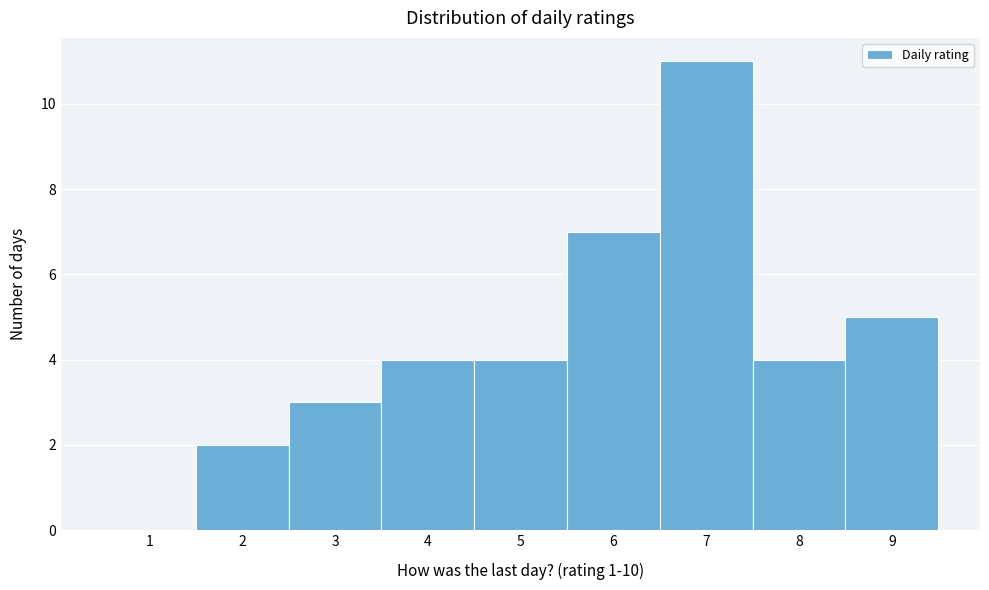

Reading left to right, list every bar in this chart as the range it spans on the x-axis followed by its height. The values are not printed on the chart, so give them approximately, as read against the axis.

0.5 to 1.5: 0
1.5 to 2.5: 2
2.5 to 3.5: 3
3.5 to 4.5: 4
4.5 to 5.5: 4
5.5 to 6.5: 7
6.5 to 7.5: 11
7.5 to 8.5: 4
8.5 to 9.5: 5